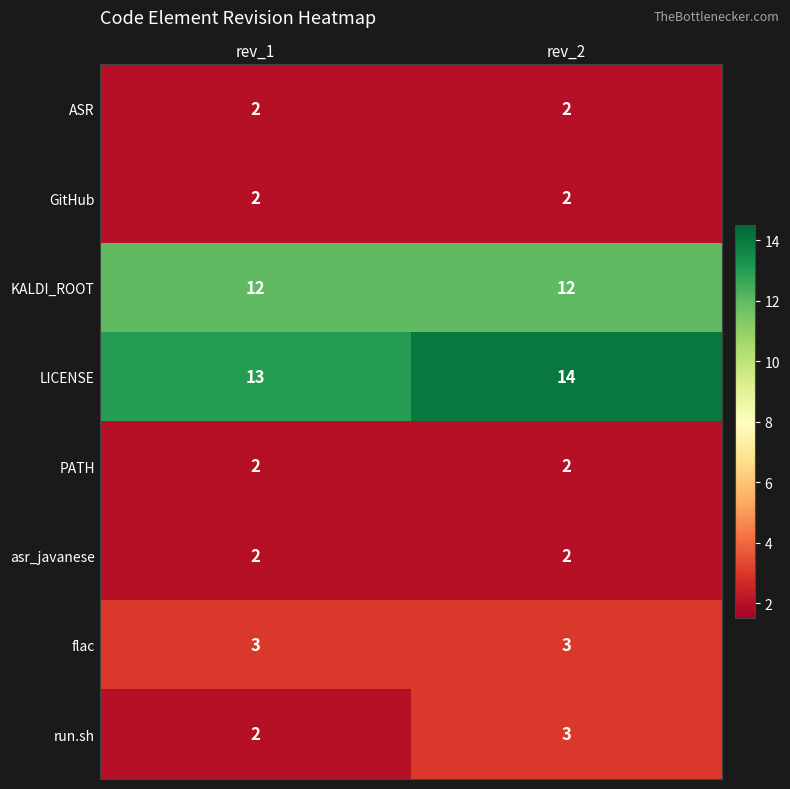

The value of KALDI_ROOT at rev_2 is 12. True or false?

True